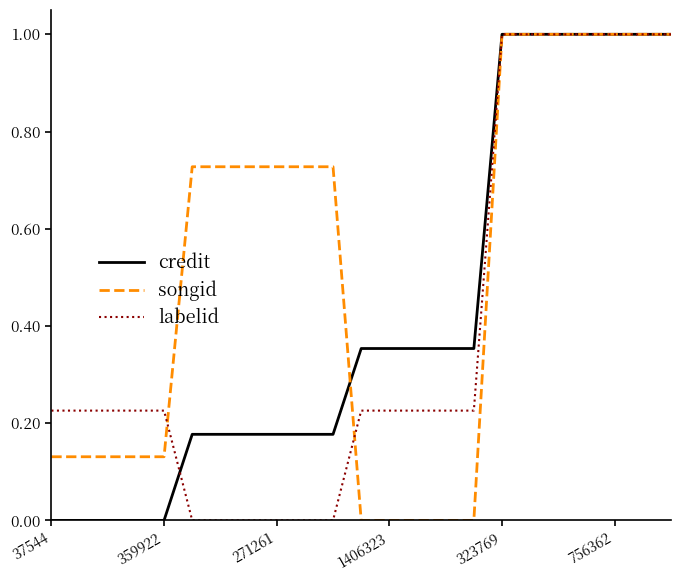

Which series has the largest total across all categories?

songid